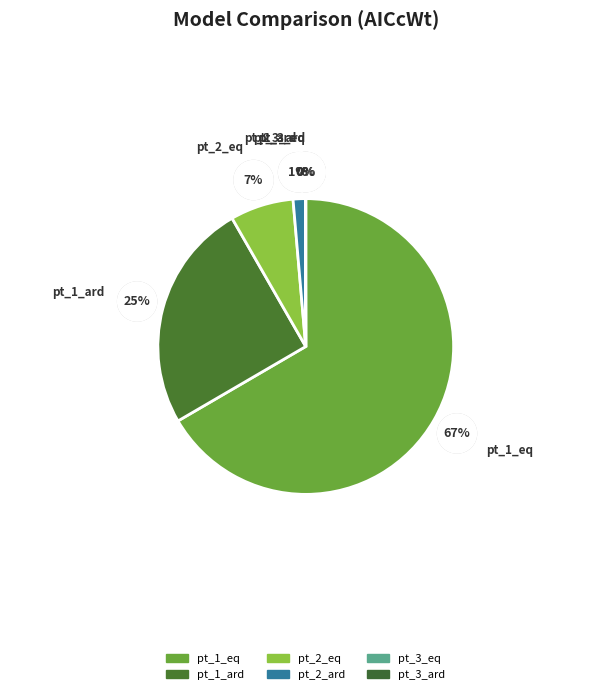

Between pt_1_ard and pt_1_eq, which is larger?

pt_1_eq